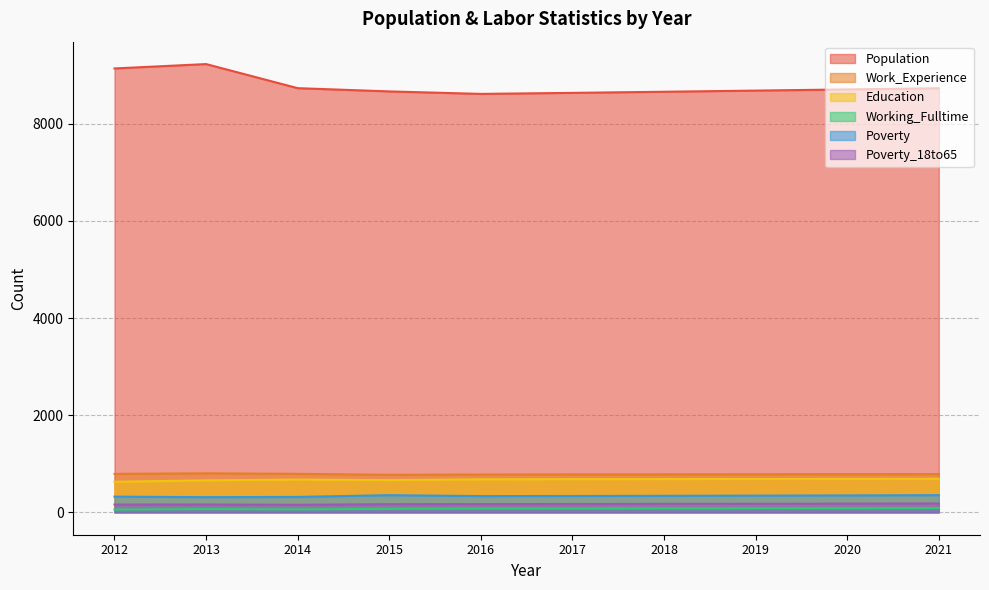

What is the sum of the Poverty values at 2020 and 2019?

692